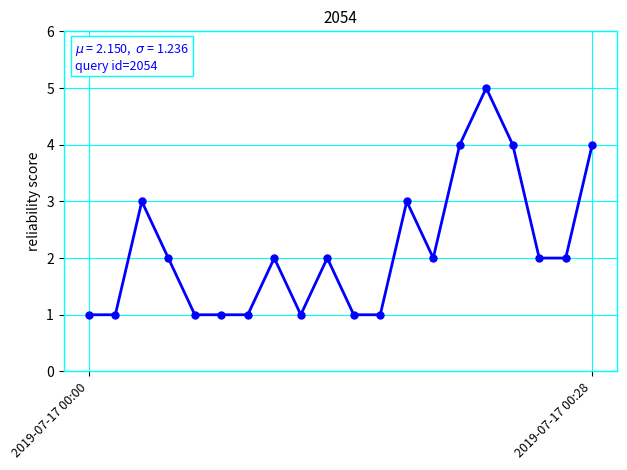

What is the value of the 13th point from the left?

3